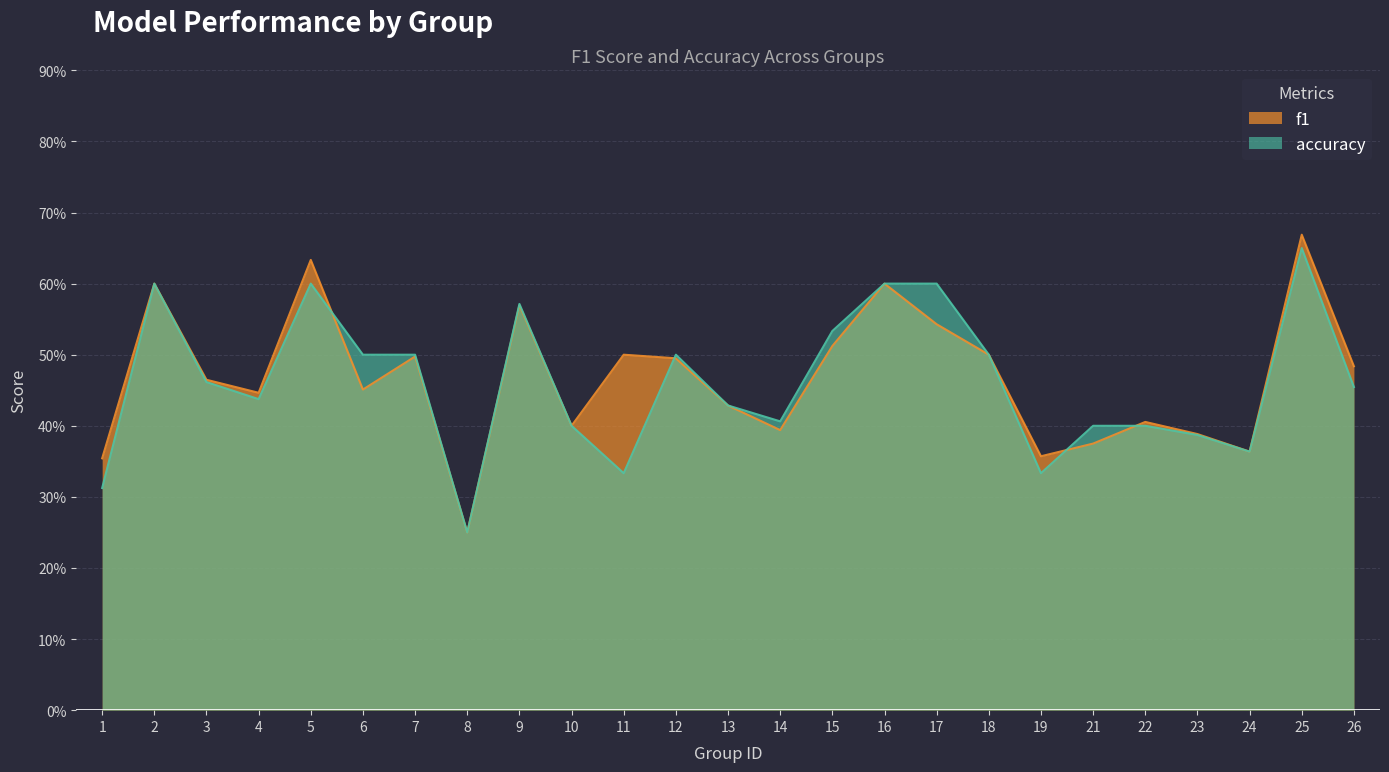

The f1 series shows 0.2 at 3. True or false?

False